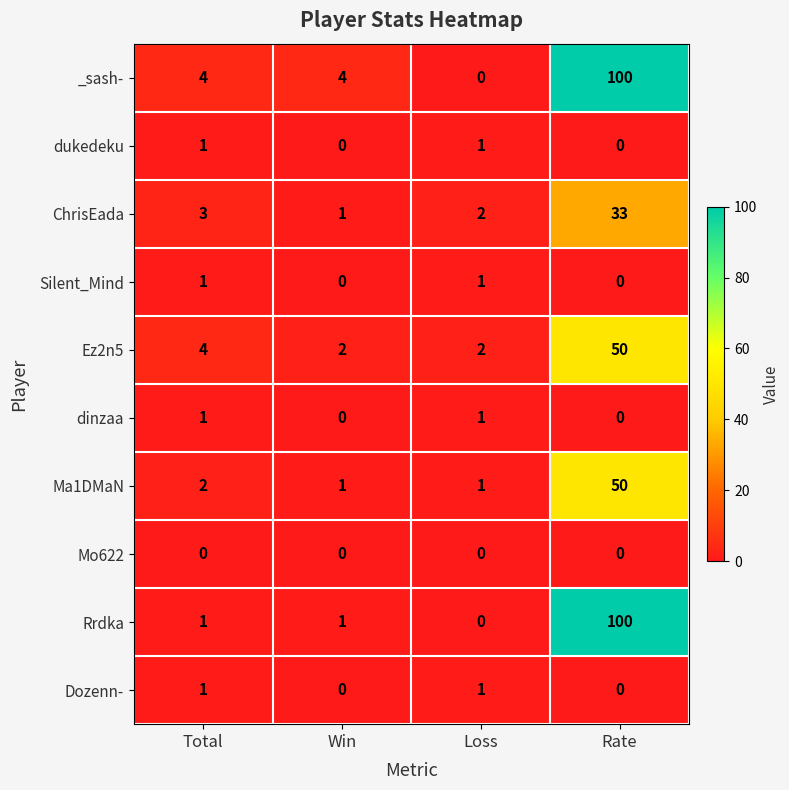

Is it true that dukedeku equals 1 at Loss?

True